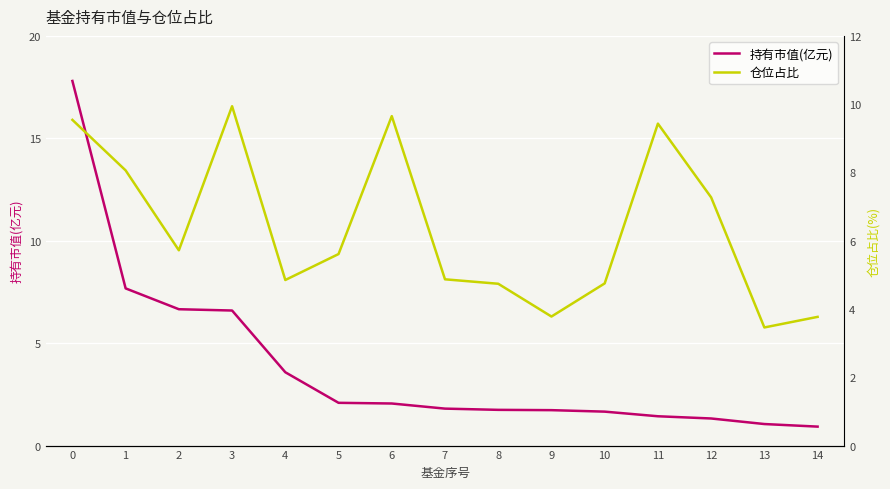

True or false: 仓位占比 has more than 0 points higher than both neighbors.

True